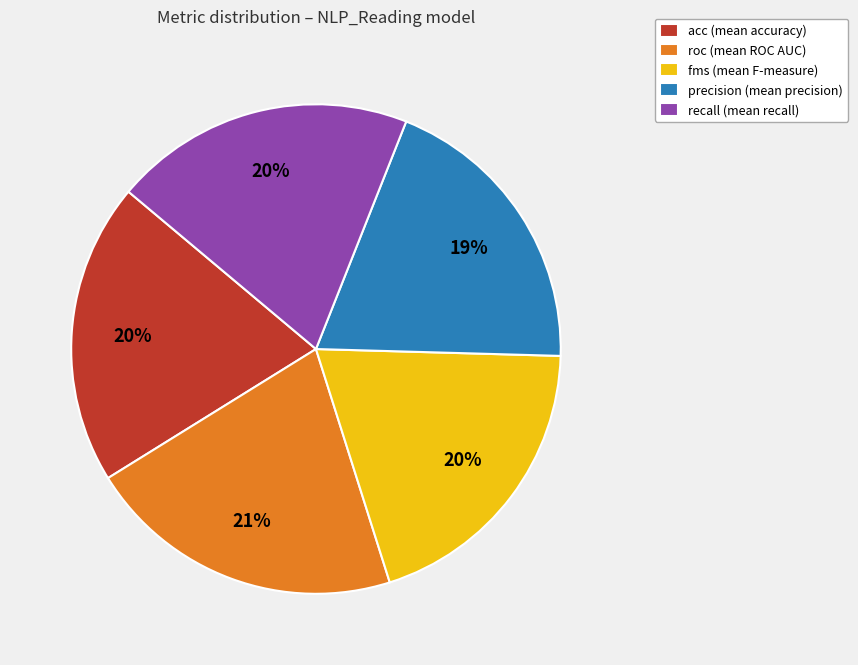

Is there a majority slice in this chart?

No